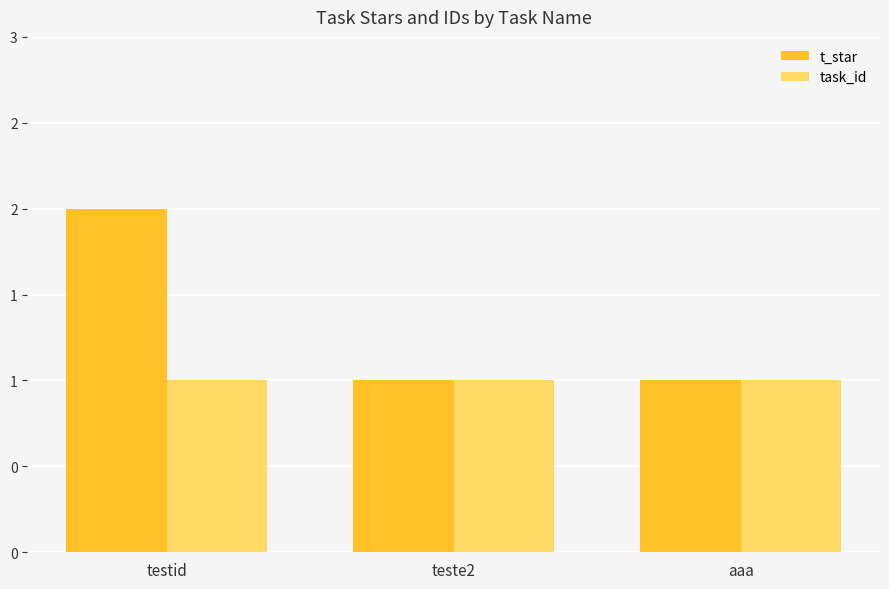

Are the bars horizontal?

No